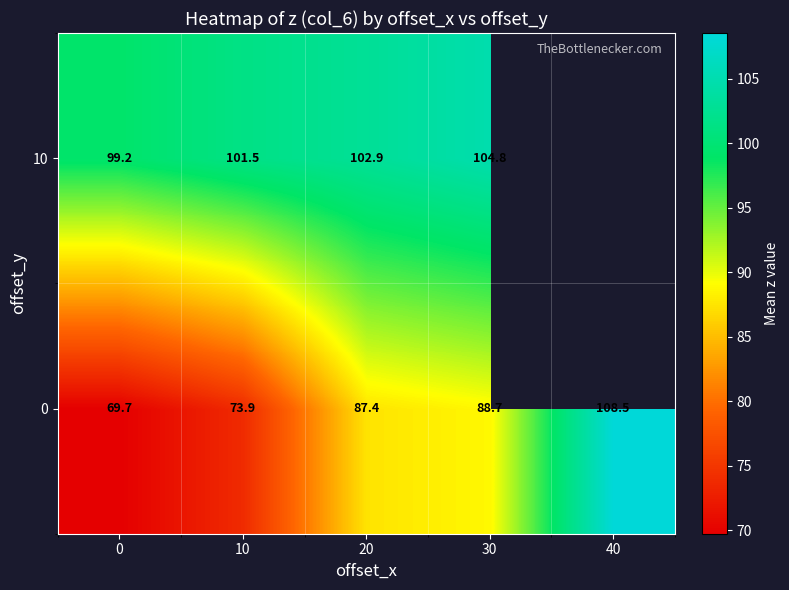

Is the value of 10 at 0 greater than the value of 0 at 20?

Yes